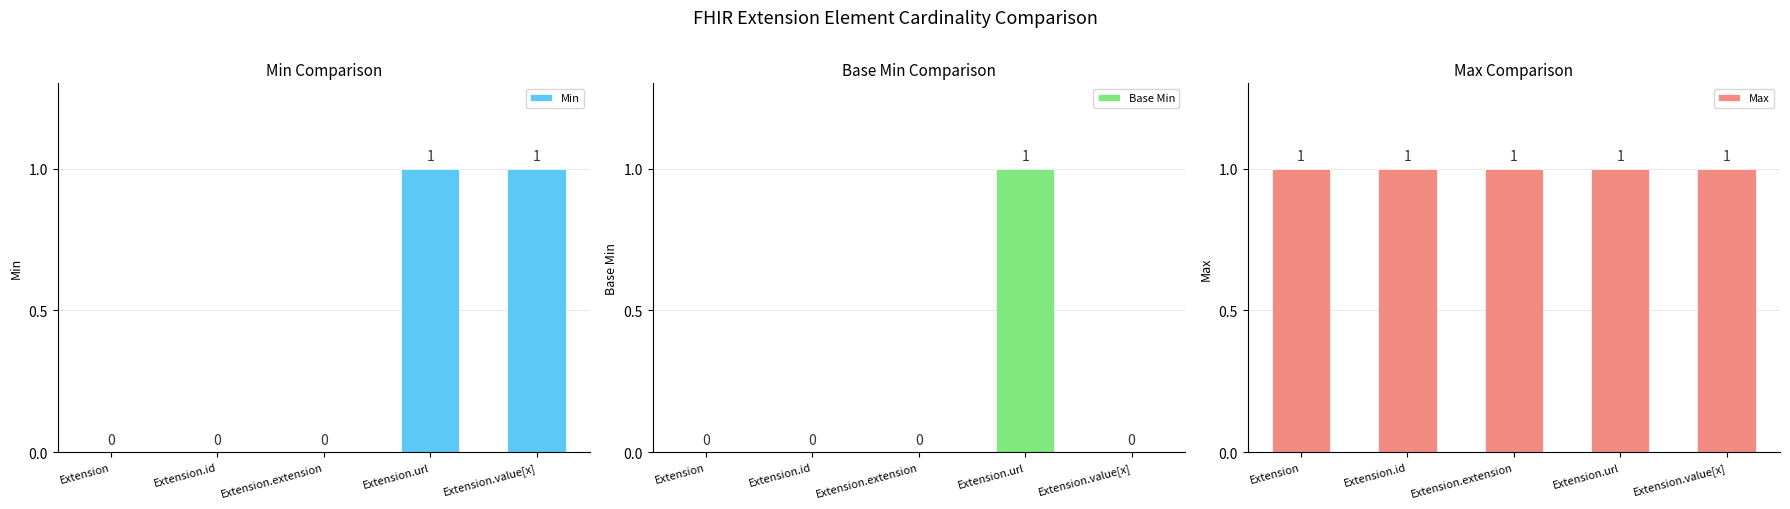

True or false: Max has a value of 1 at Extension.url.

True